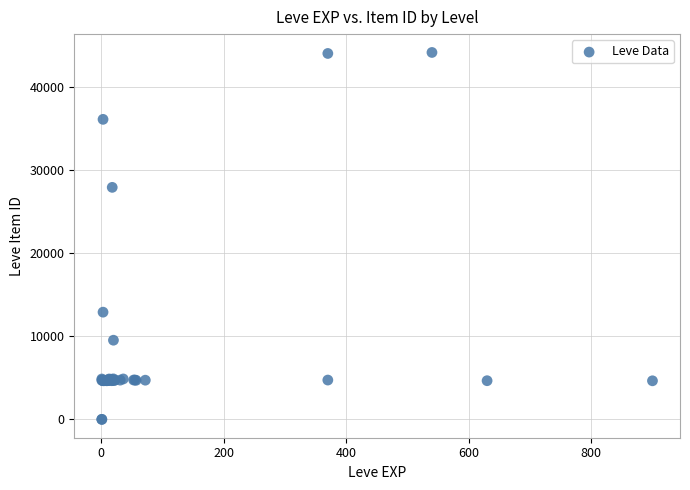

What Y value in the scatter plot is closest to 22048?

27884